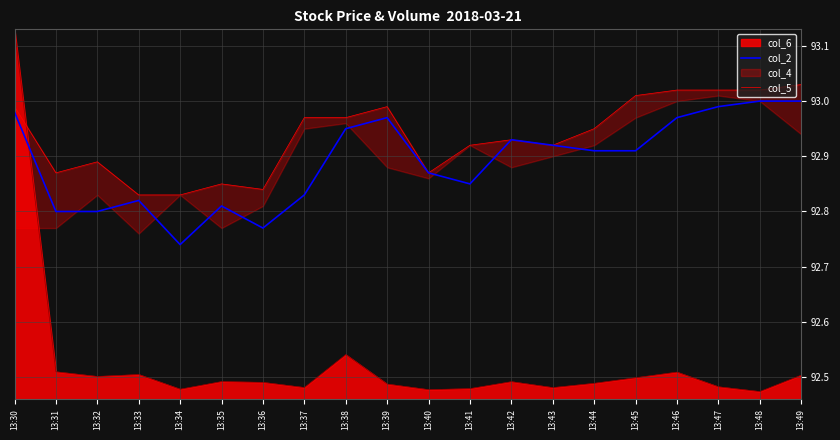

The col_2 series shows 93.0 at 13:47. True or false?

True